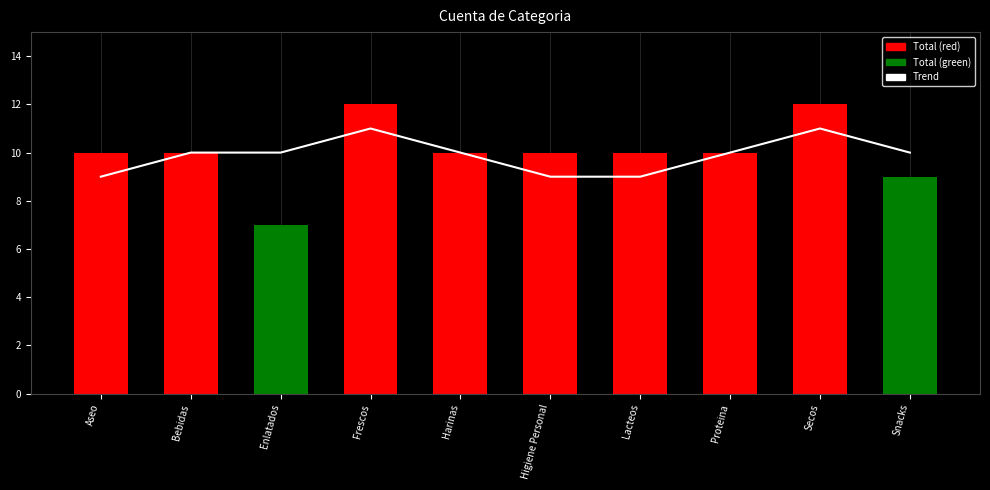

Where does the Trend series first go above 10?

Frescos